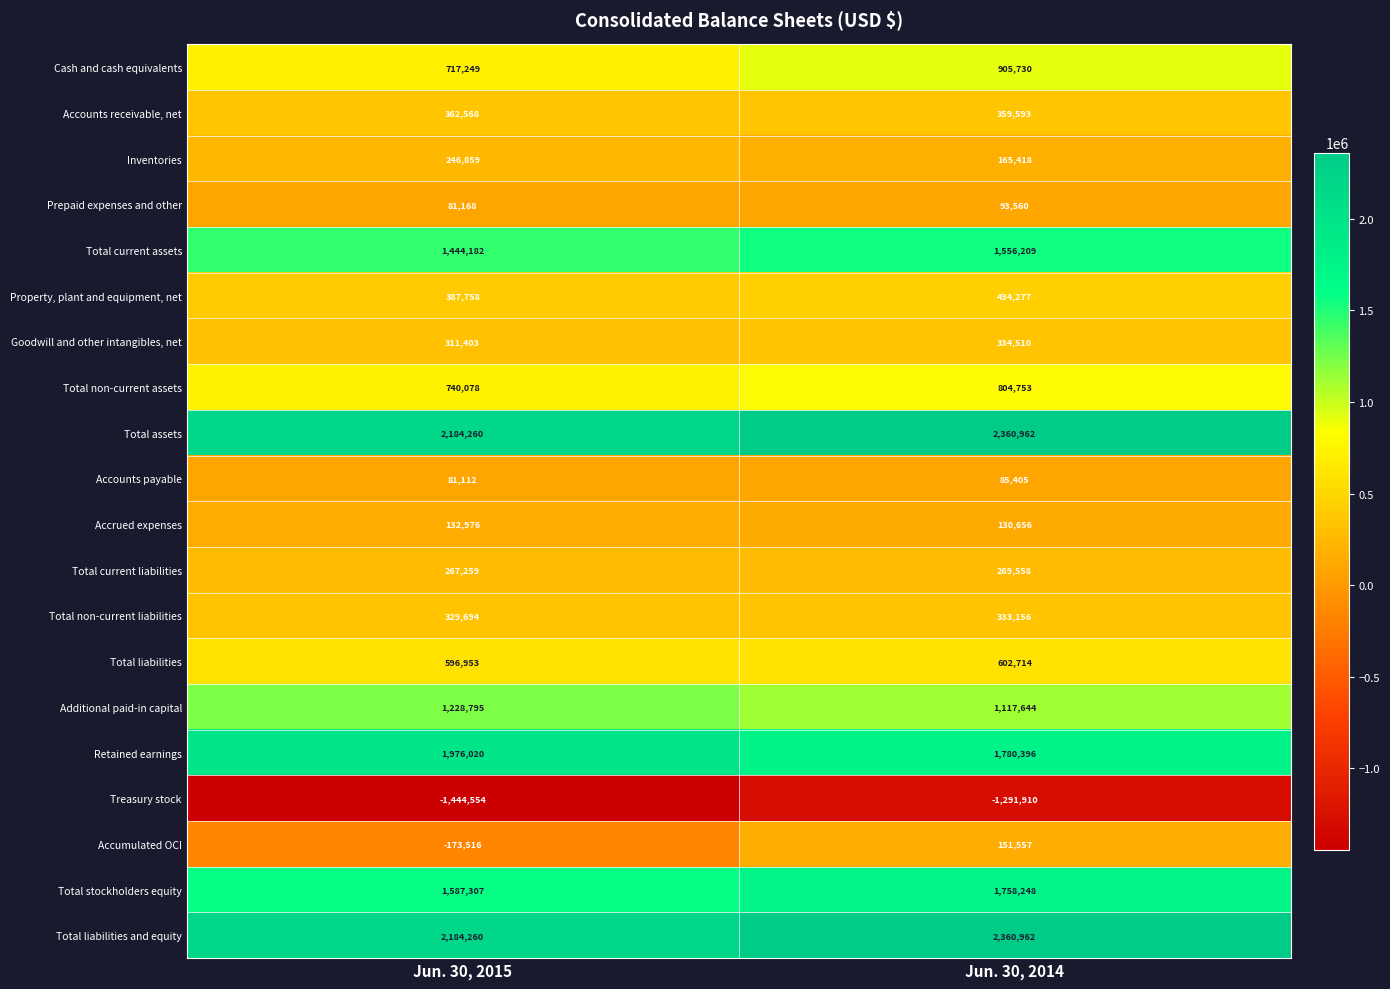

Between Jun. 30, 2015 and Jun. 30, 2014, which series saw the biggest shift?

Accumulated OCI